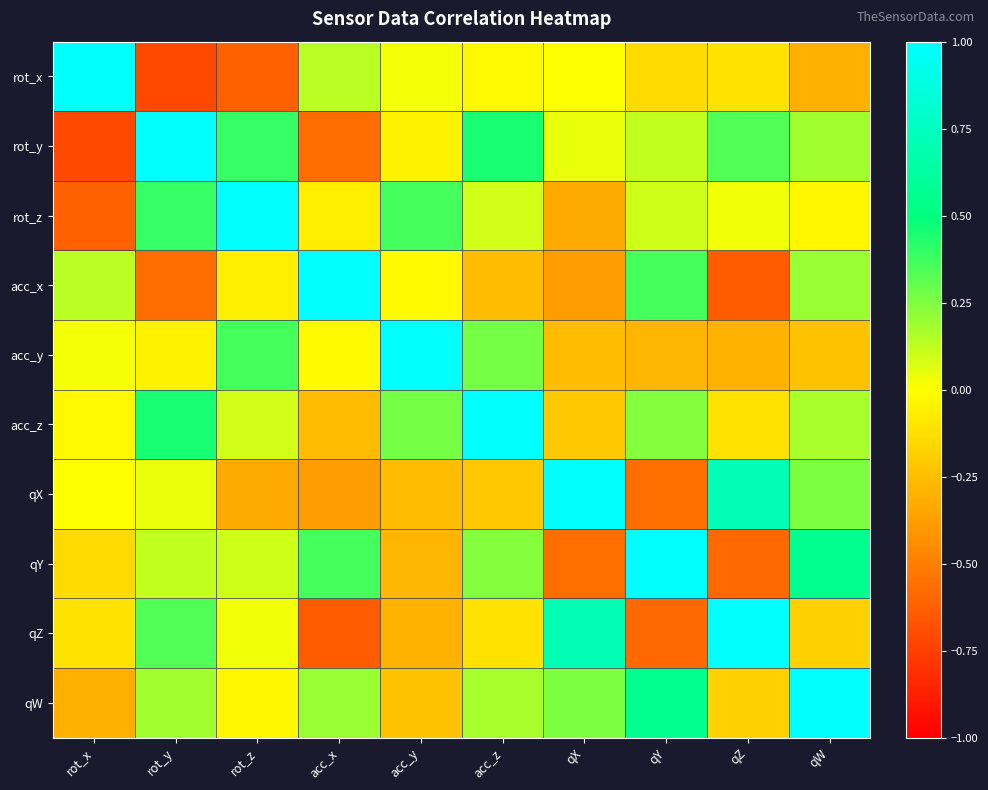

Which has a higher value, acc_y or rot_y?

acc_y